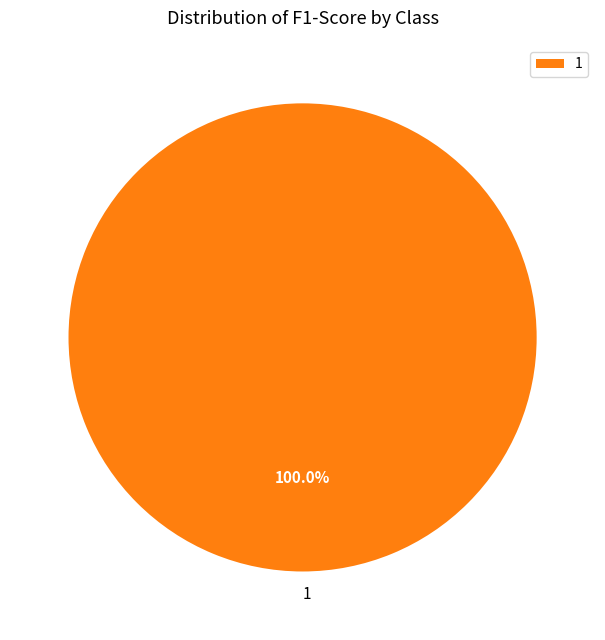

Is there any slice that represents more than half of the pie?

Yes